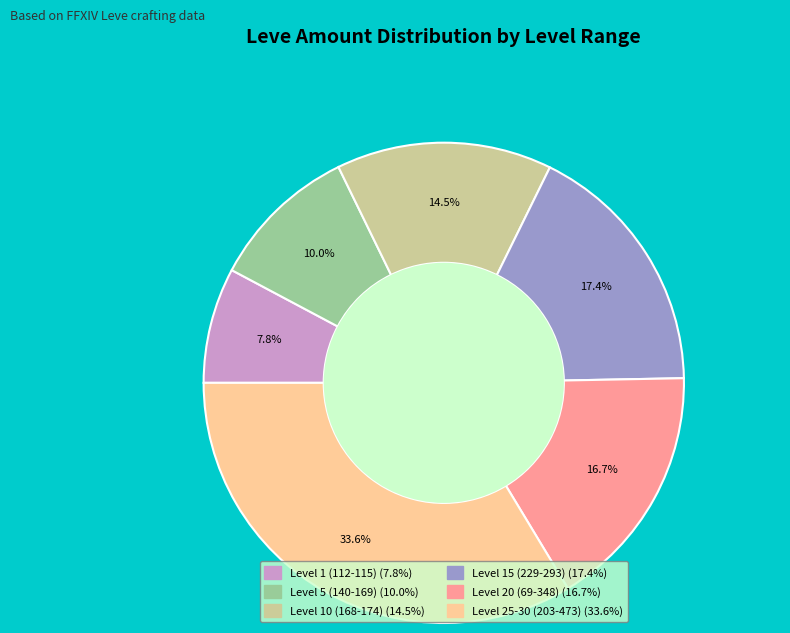

Does any single category account for the majority?

No